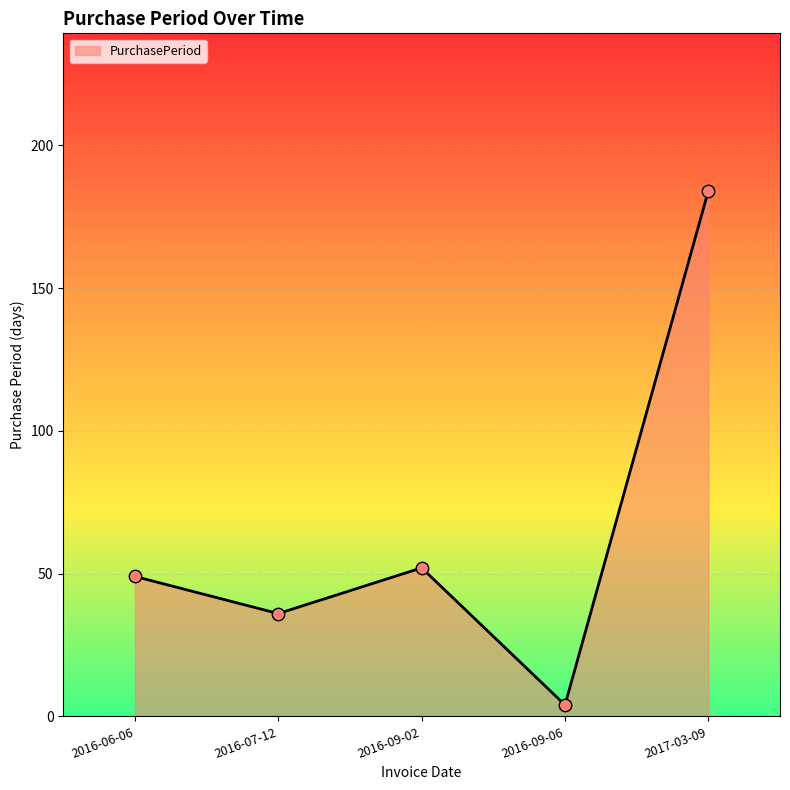

Which has a higher value, 2016-06-06 or 2017-03-09?

2017-03-09